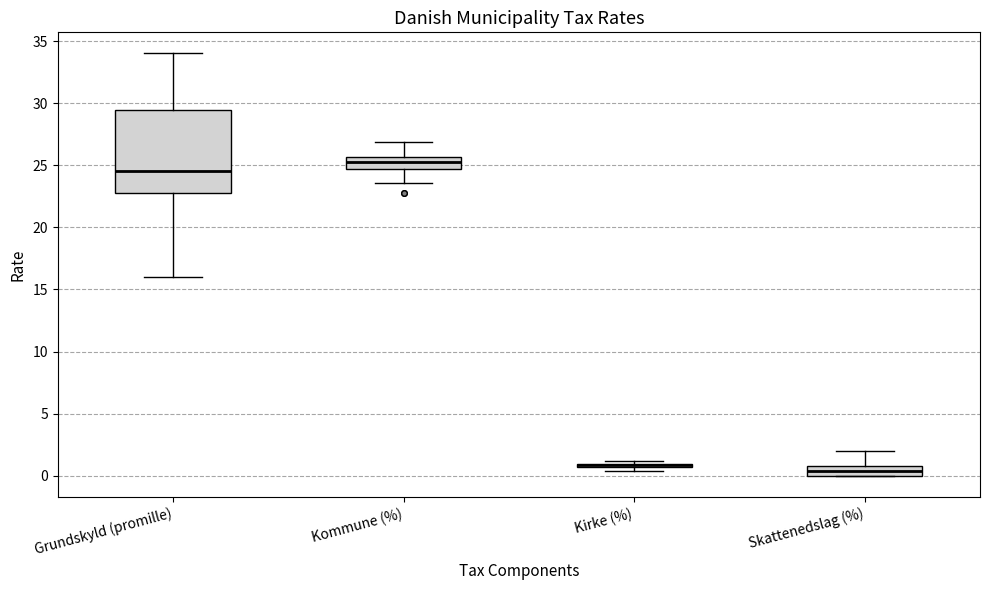

Where is the lower edge of the box for Kirke (%) on the y-axis? The values are not printed on the chart, so give them approximately, as read against the axis.

0.5